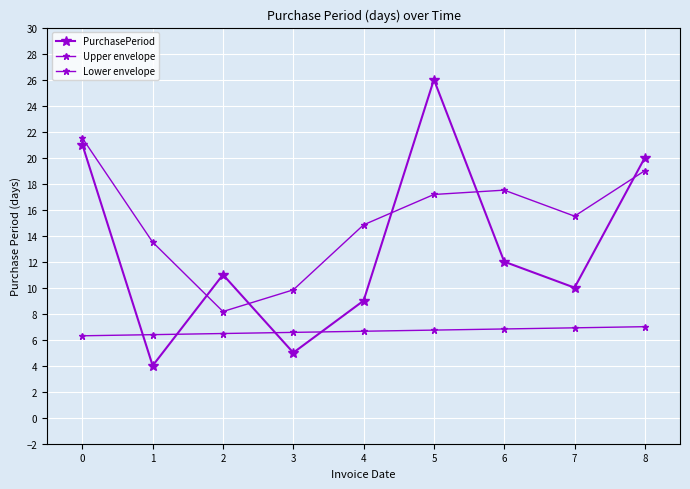

Is this an area chart (filled region under the line)?

No